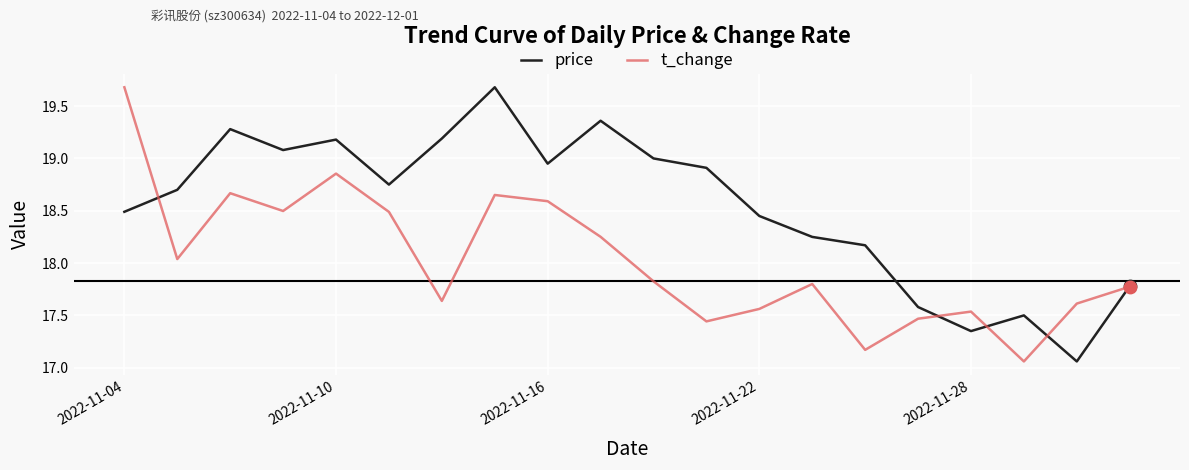

What is the maximum value for price?

19.7